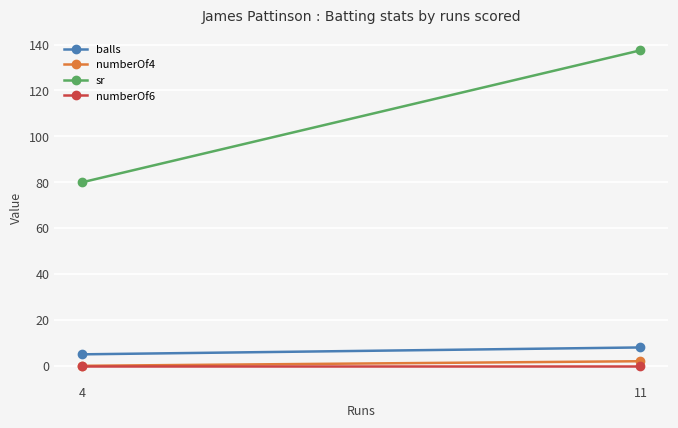

Reading right to left, what are all the values shown in this chart?

balls: 8.0	5.0
numberOf4: 2.0	0.0
sr: 137.5	80.0
numberOf6: 0.0	0.0